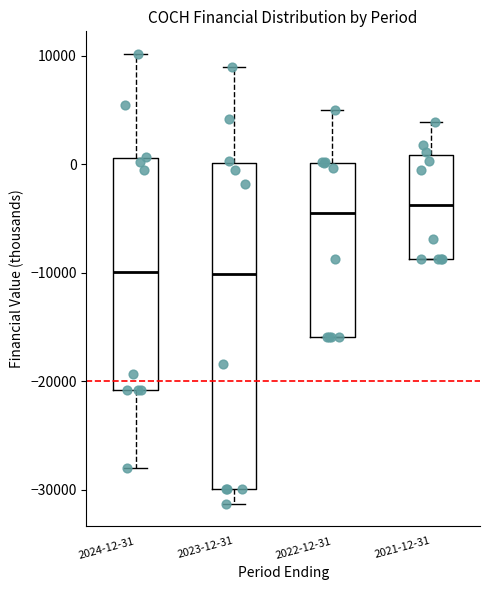

Comparing the boxes themselves (not the whiskers), which one is the tallest?

2023-12-31